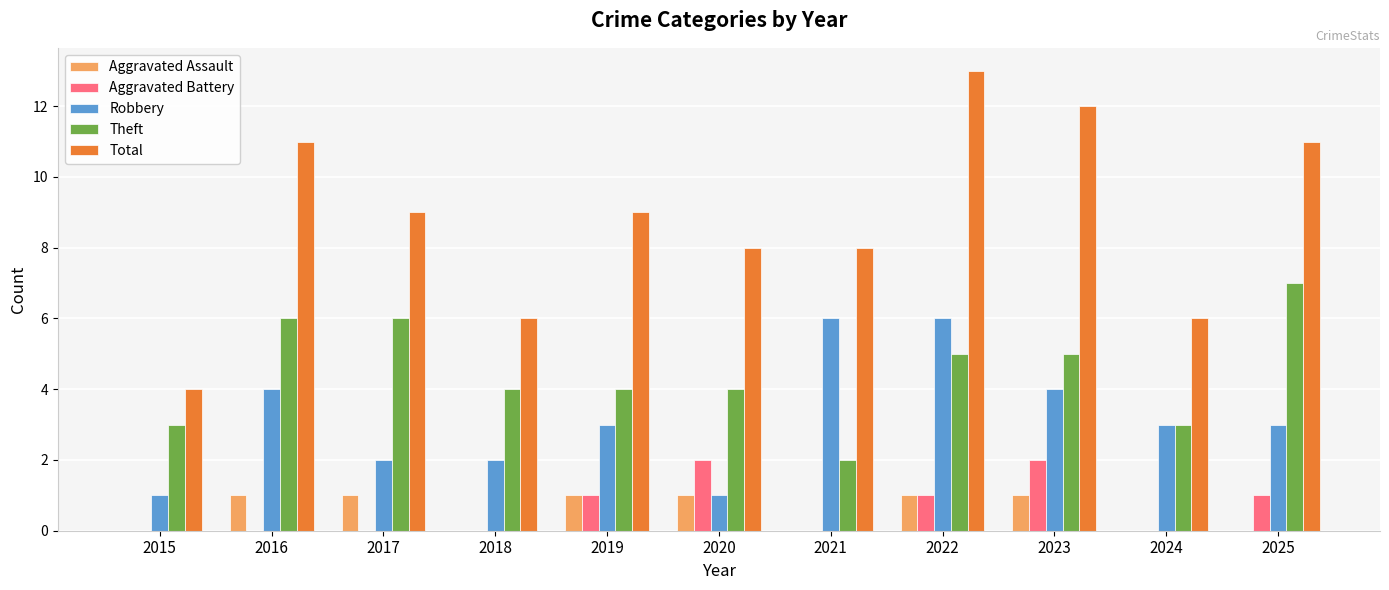

How many categories are shown in the chart?

11